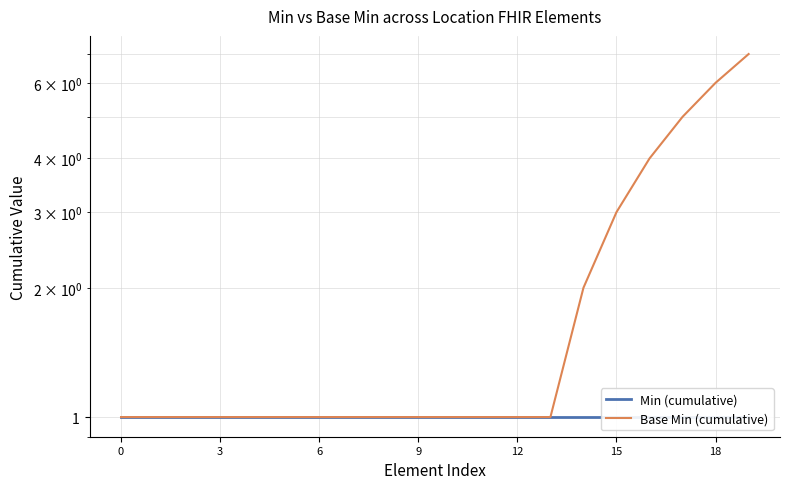

Is the value of Min (cumulative) at 8 greater than the value of Base Min (cumulative) at 0?

No